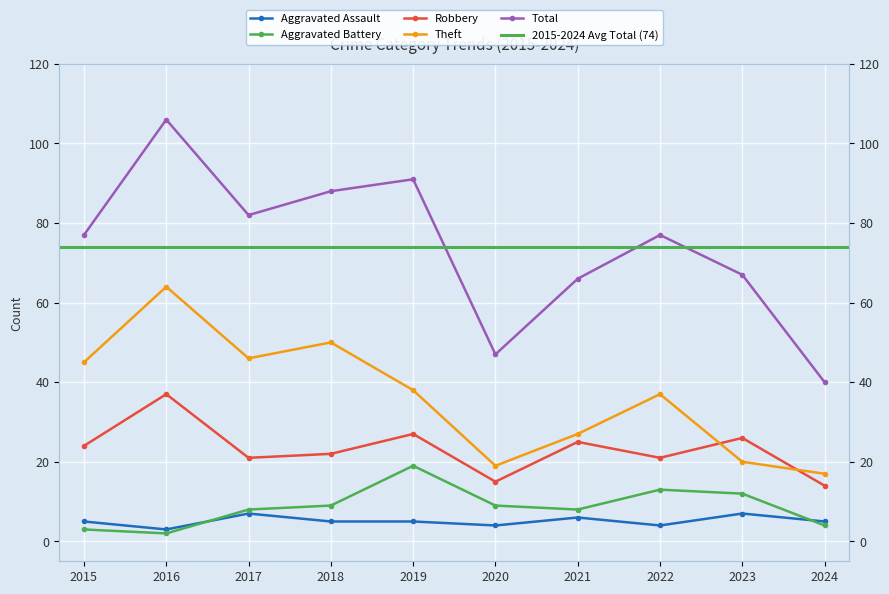

Reading left to right, what are all the values shown in this chart?

Aggravated Assault: 2015=5	2016=3	2017=7	2018=5	2019=5	2020=4	2021=6	2022=4	2023=7	2024=5
Aggravated Battery: 2015=3	2016=2	2017=8	2018=9	2019=19	2020=9	2021=8	2022=13	2023=12	2024=4
Robbery: 2015=24	2016=37	2017=21	2018=22	2019=27	2020=15	2021=25	2022=21	2023=26	2024=14
Theft: 2015=45	2016=64	2017=46	2018=50	2019=38	2020=19	2021=27	2022=37	2023=20	2024=17
Total: 2015=77	2016=106	2017=82	2018=88	2019=91	2020=47	2021=66	2022=77	2023=67	2024=40